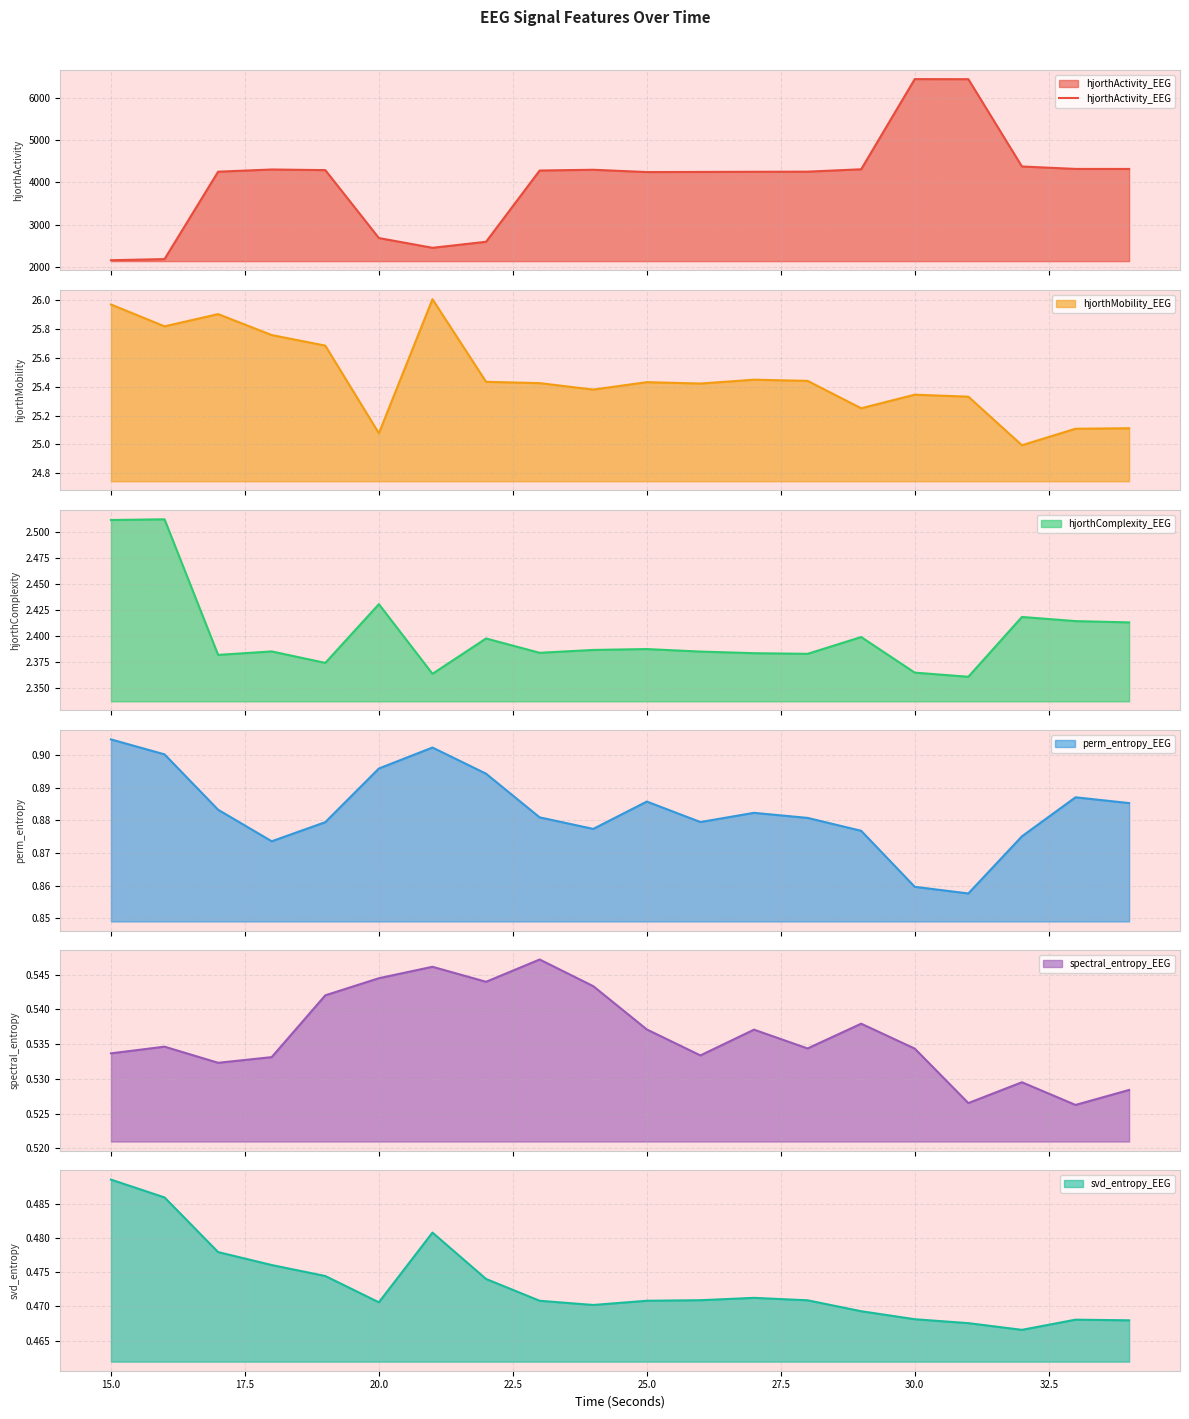

What is the highest value of the hjorthActivity_EEG series?

6444.7